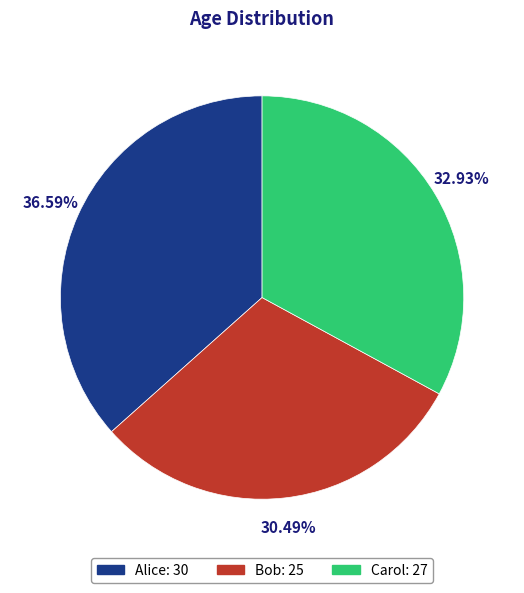

Approximately how many times larger is the value at Carol: 27 compared to Alice: 30?

0.9